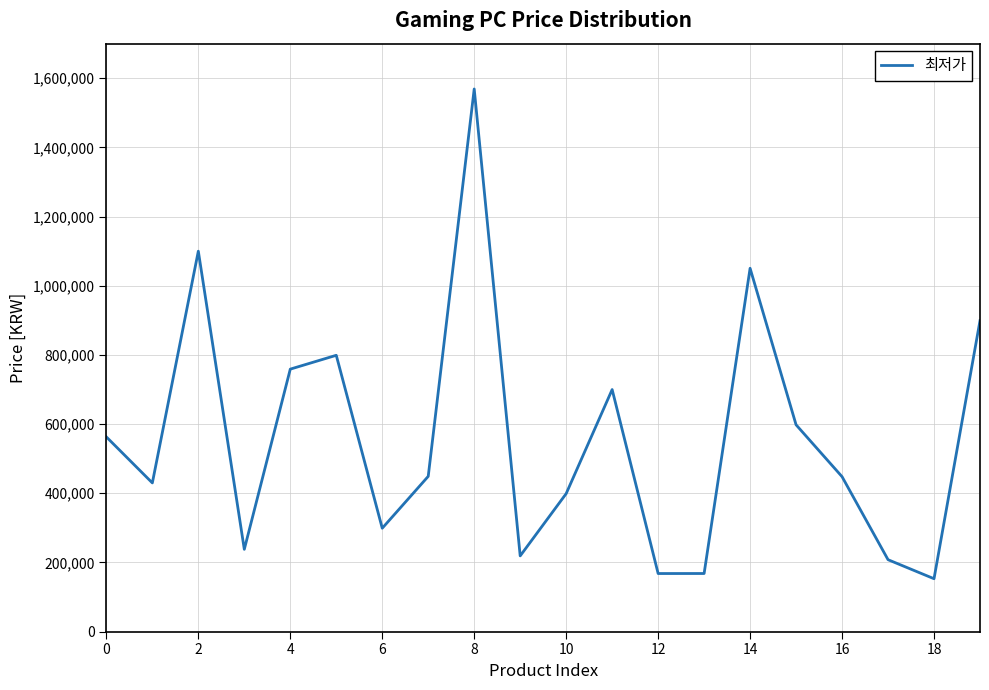

What is the difference between the maximum and minimum values?

1416000